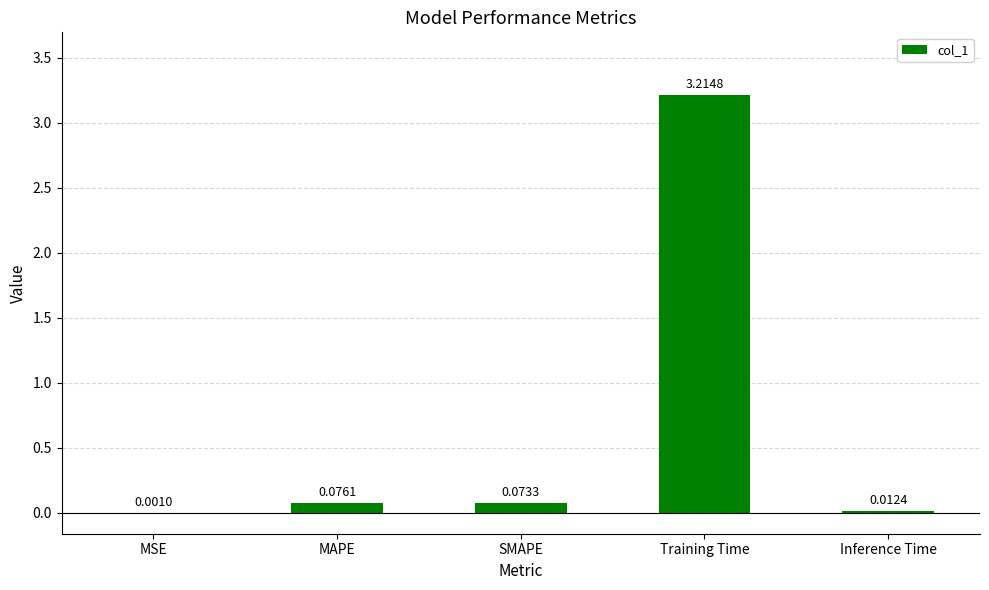

Are the bars horizontal?

No